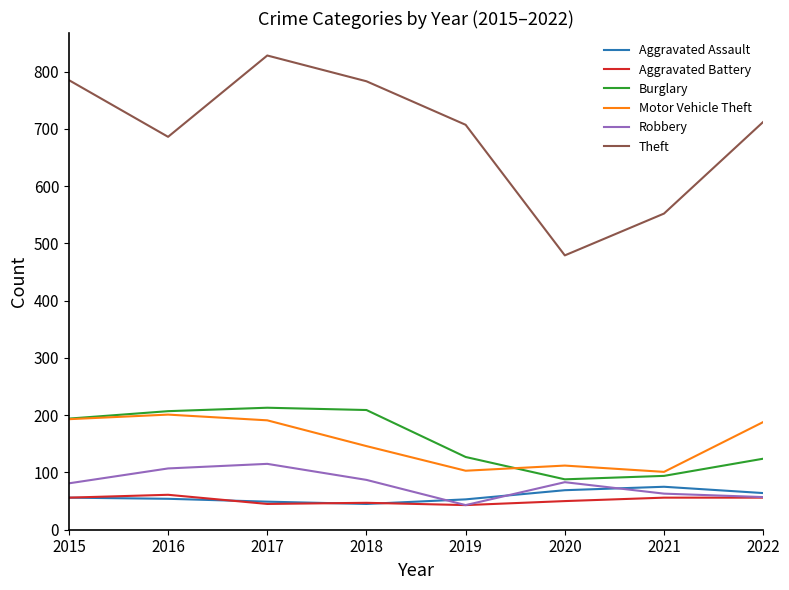

True or false: Aggravated Assault and Burglary cross at least once.

False